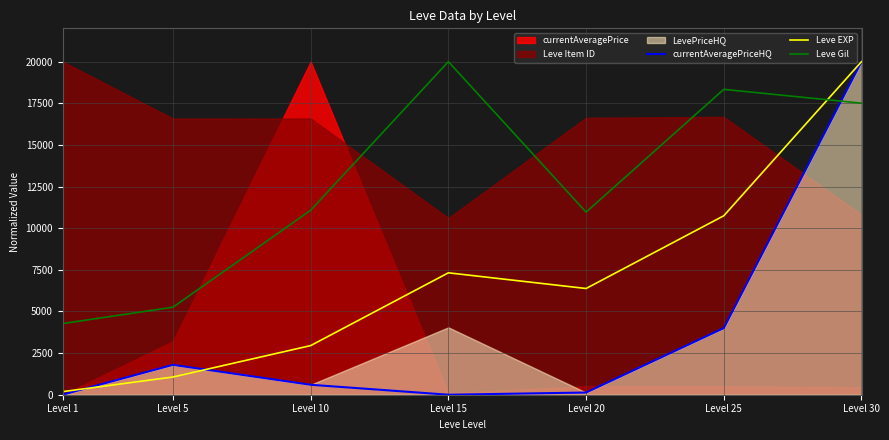

At which category is the sum across all series the highest?

Level 30